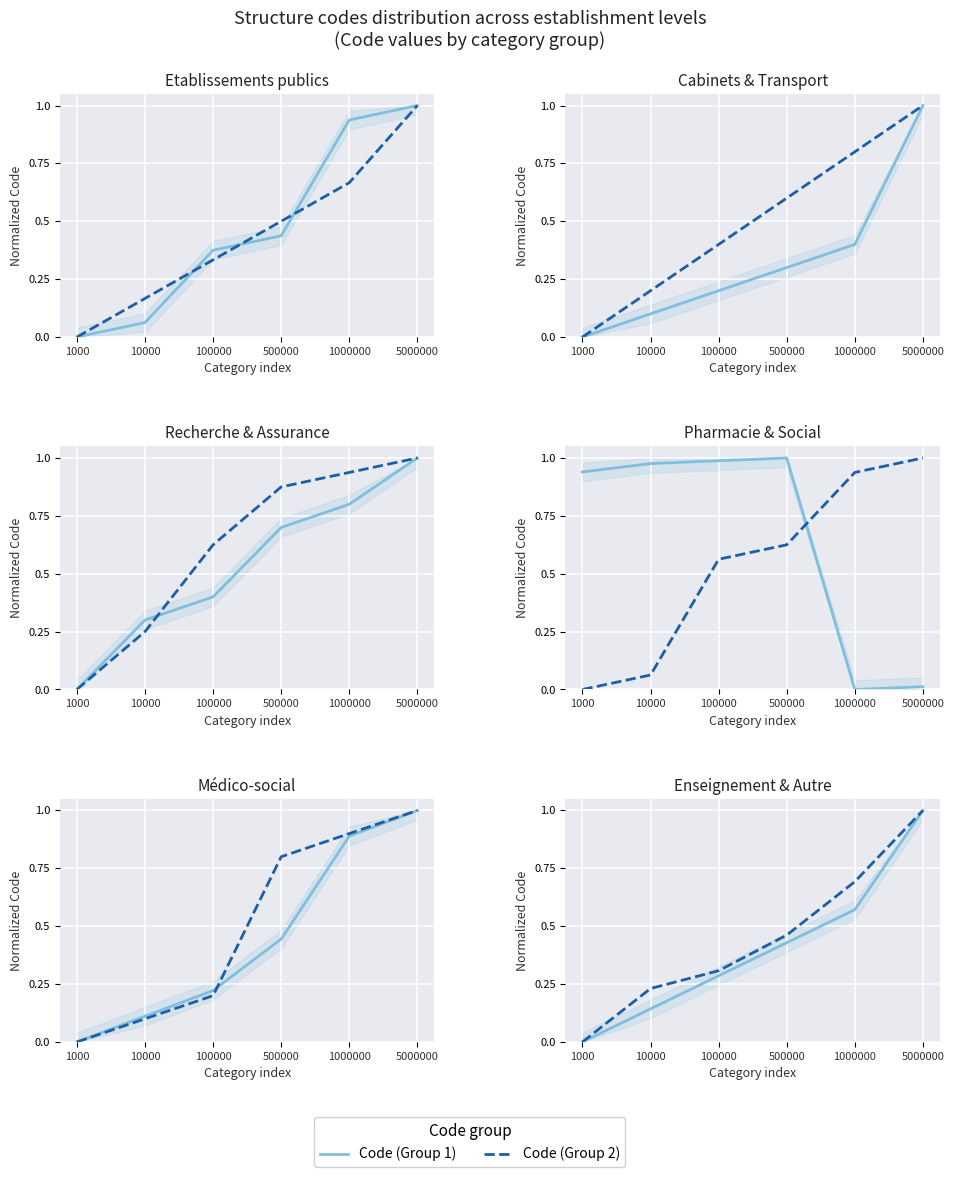

True or false: Code (Group 2) and Code (Group 1) intersect in this chart.

False